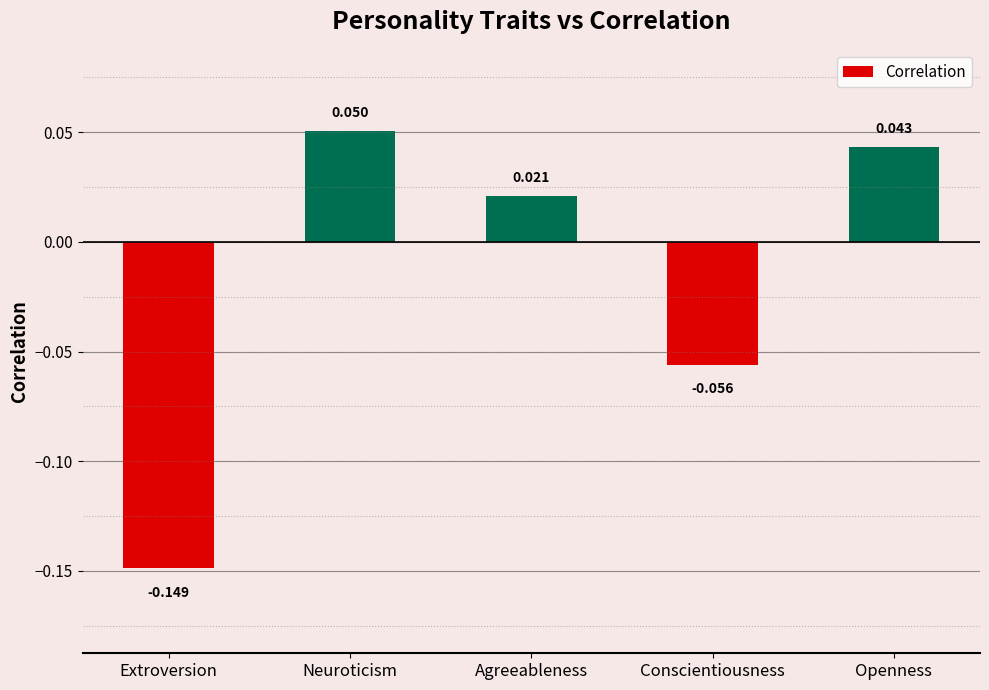

True or false: the data shows 0.0 at Neuroticism.

False